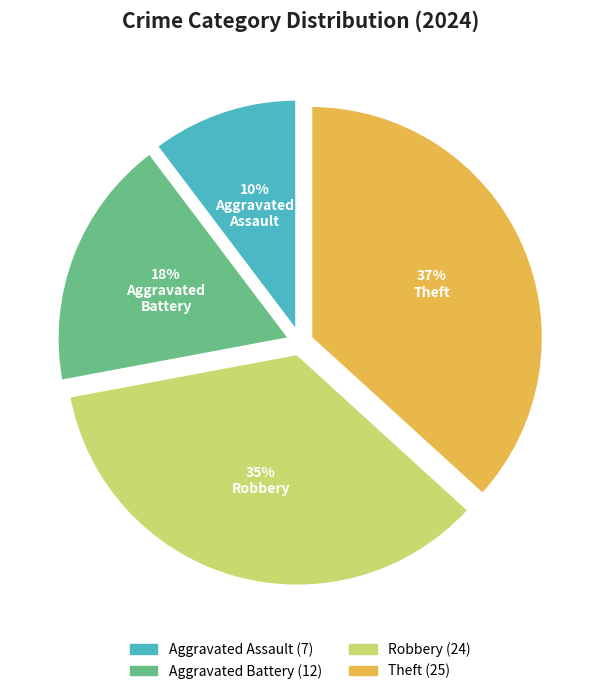

Which category has the smallest portion of the pie?

Aggravated Assault